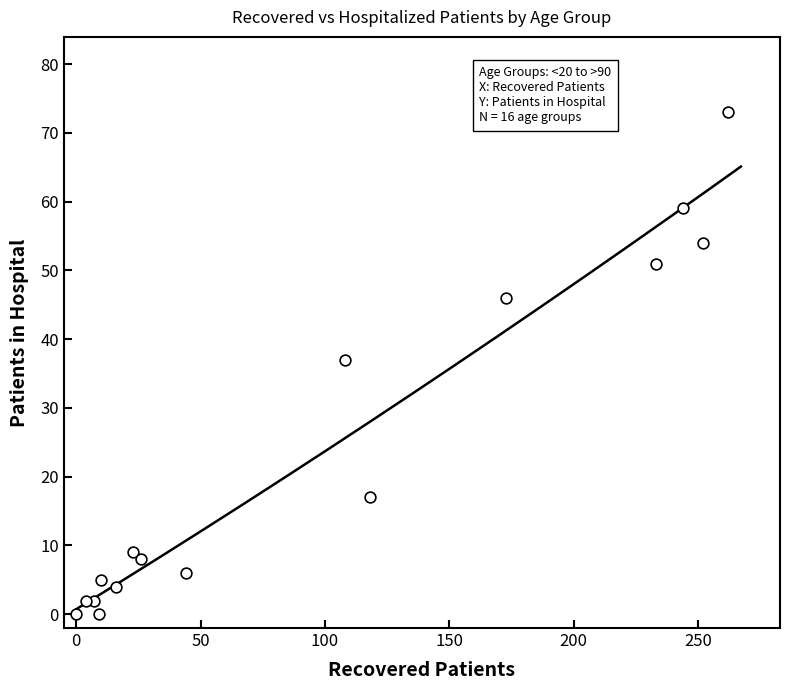

What is the range of X values (max minus min)?

262